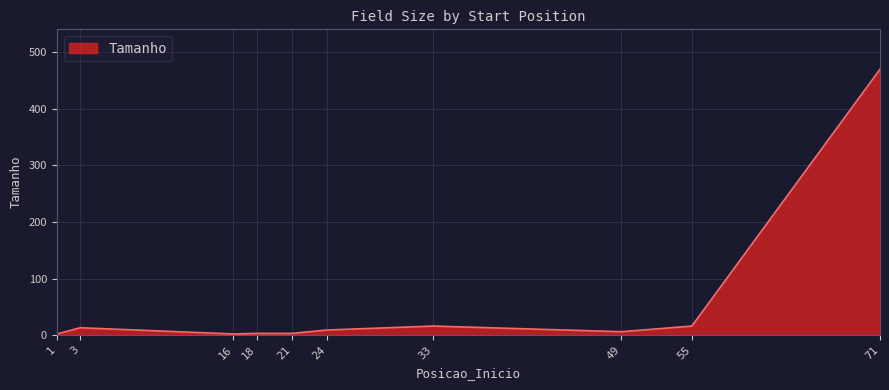

What is the change in value from 3 to 49?

-7